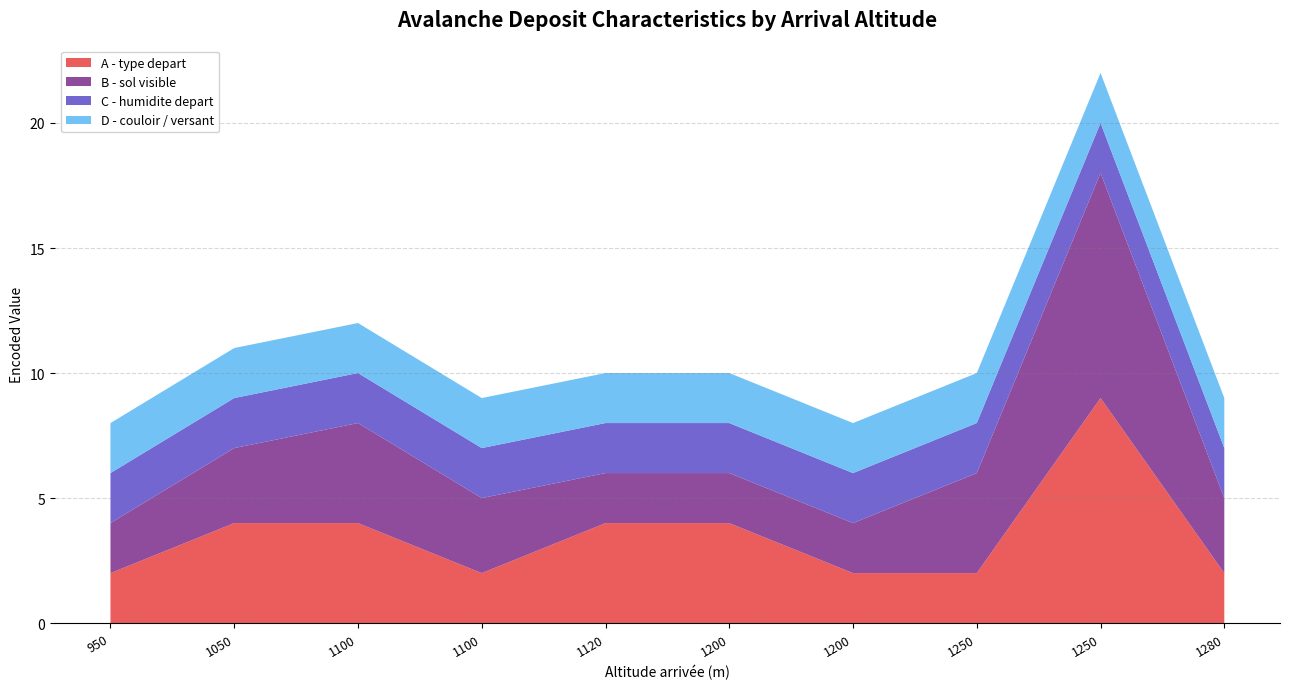

Reading right to left, list all the values displayed in this chart.

A - type depart: 1280=2	1250=9	1250=2	1200=2	1200=4	1120=4	1100=2	1100=4	1050=4	950=2
B - sol visible: 1280=3	1250=9	1250=4	1200=2	1200=2	1120=2	1100=3	1100=4	1050=3	950=2
C - humidite depart: 1280=2	1250=2	1250=2	1200=2	1200=2	1120=2	1100=2	1100=2	1050=2	950=2
D - couloir / versant: 1280=2	1250=2	1250=2	1200=2	1200=2	1120=2	1100=2	1100=2	1050=2	950=2